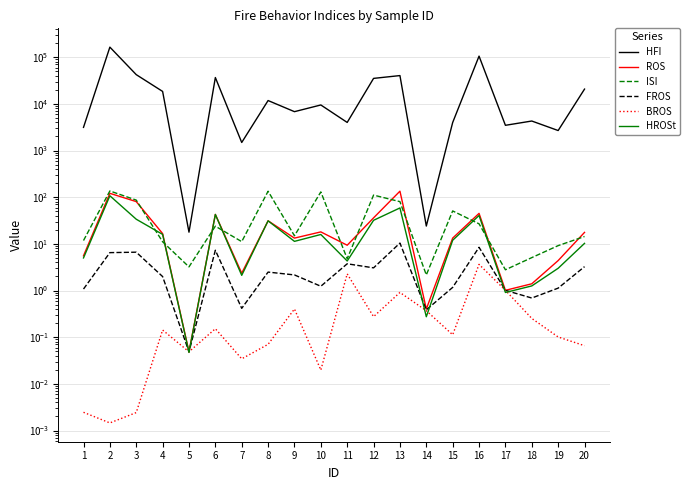

Count the number of data series in this chart.

6